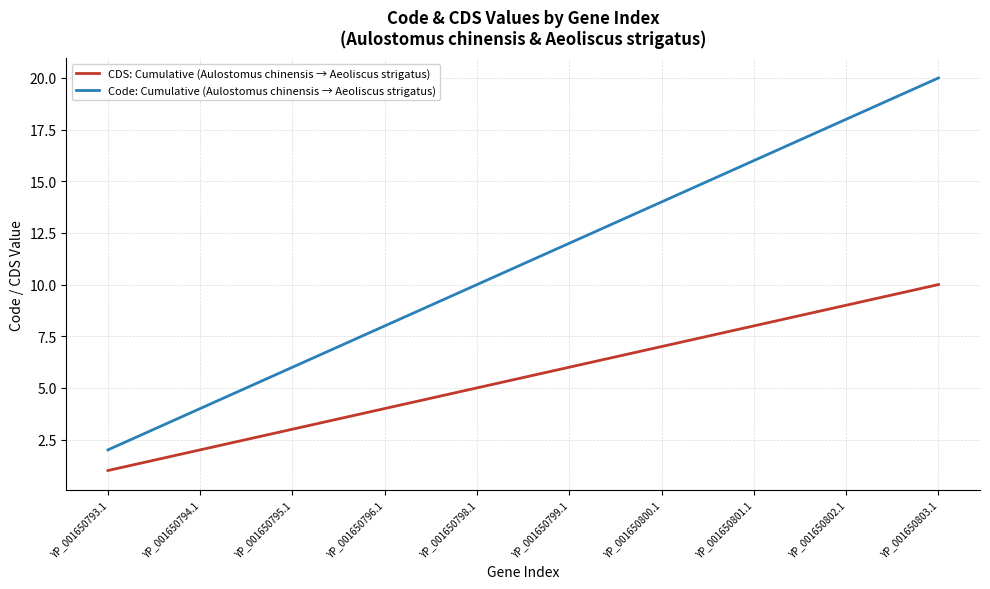

What are all the series names shown in the legend?

CDS: Cumulative (Aulostomus chinensis → Aeoliscus strigatus), Code: Cumulative (Aulostomus chinensis → Aeoliscus strigatus)